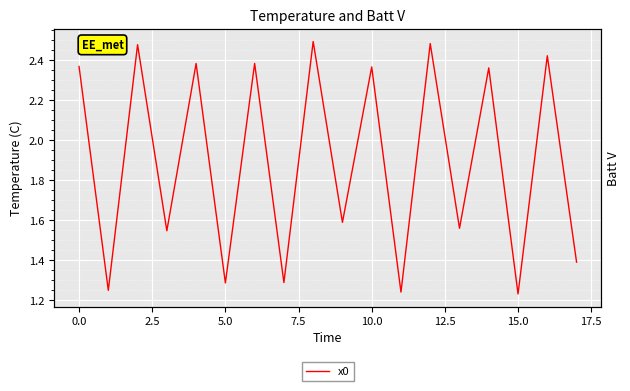

How many data points are less than 2?

9